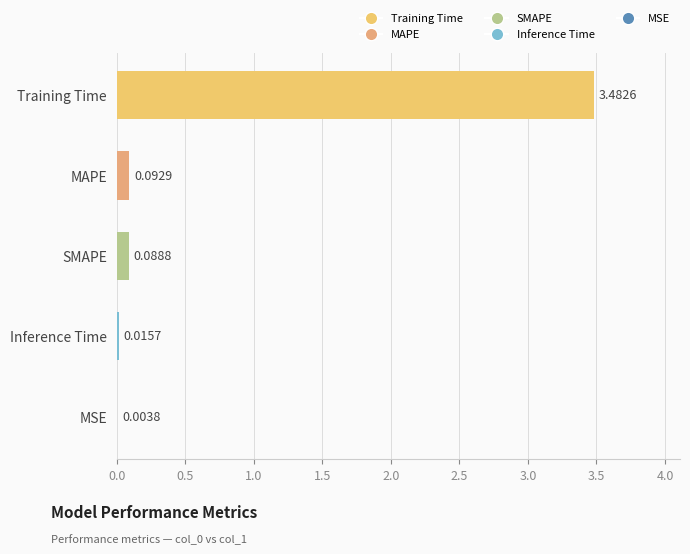

How many data points does each series have?

5